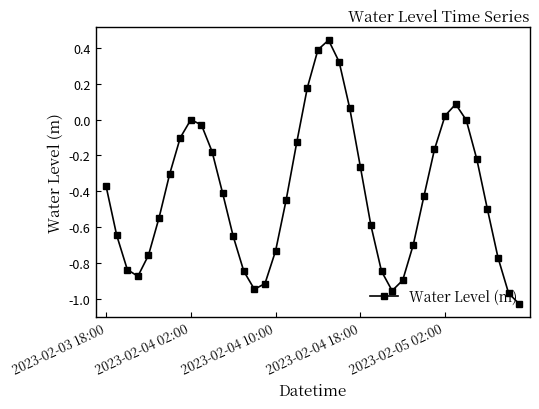

What is the difference between the maximum and minimum values?

1.5